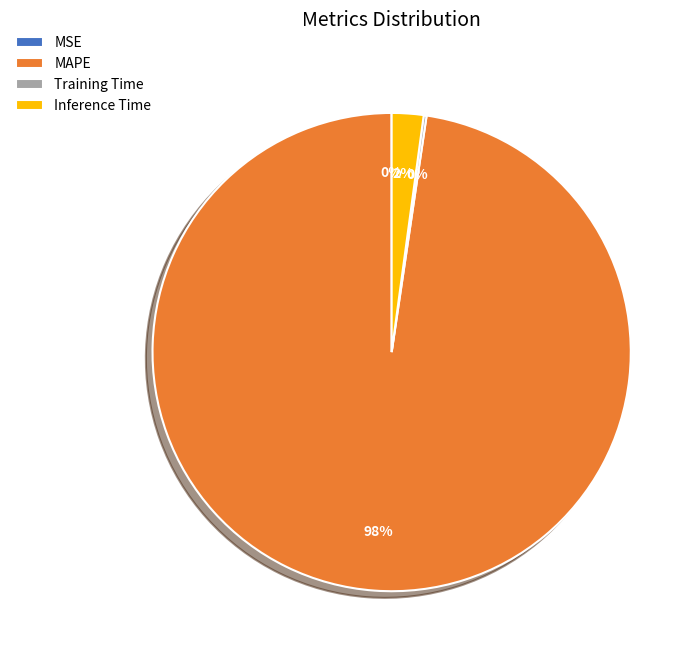

Combined, do Inference Time and MAPE account for over 50%?

Yes